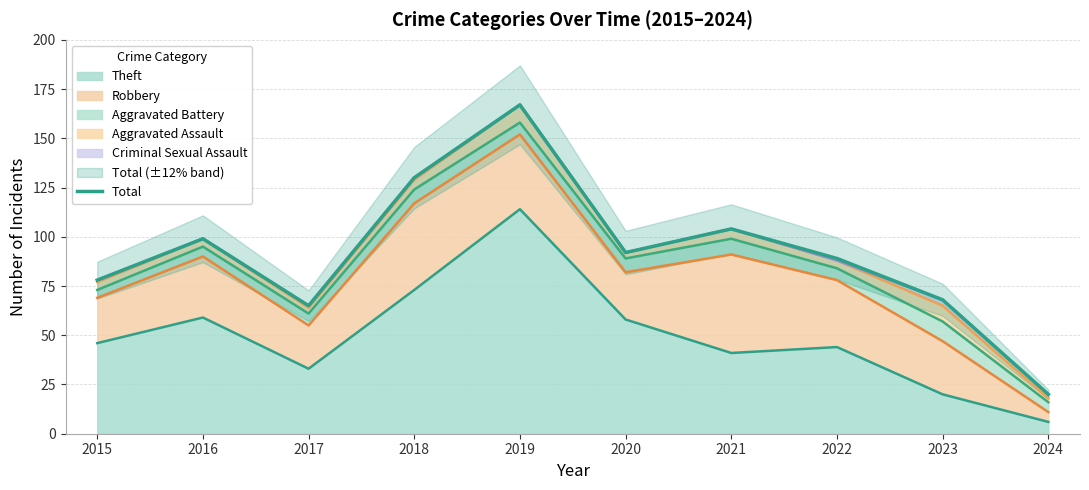

Reading left to right, list all the values displayed in this chart.

78	99	65	130	167	92	104	89	68	20